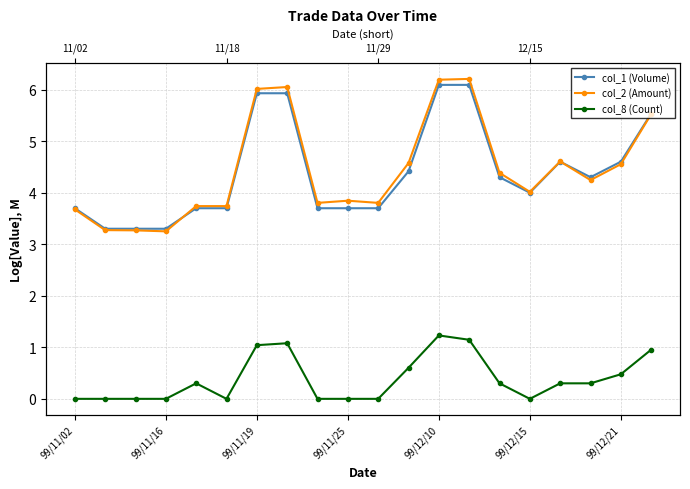

What is the value of the col_1 (Volume) point at the 2nd from the left?

3.3